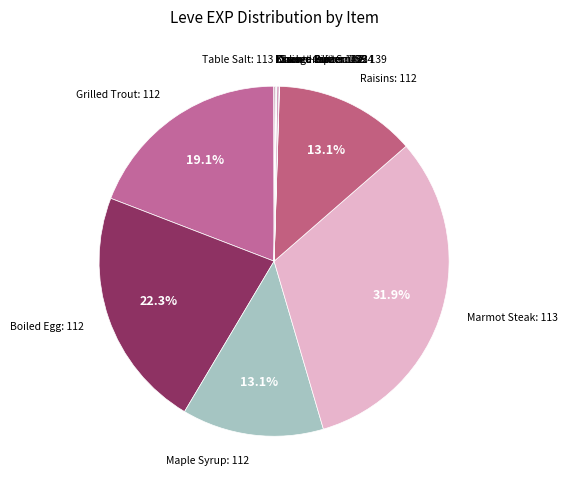

How many segments does this pie chart have?

12